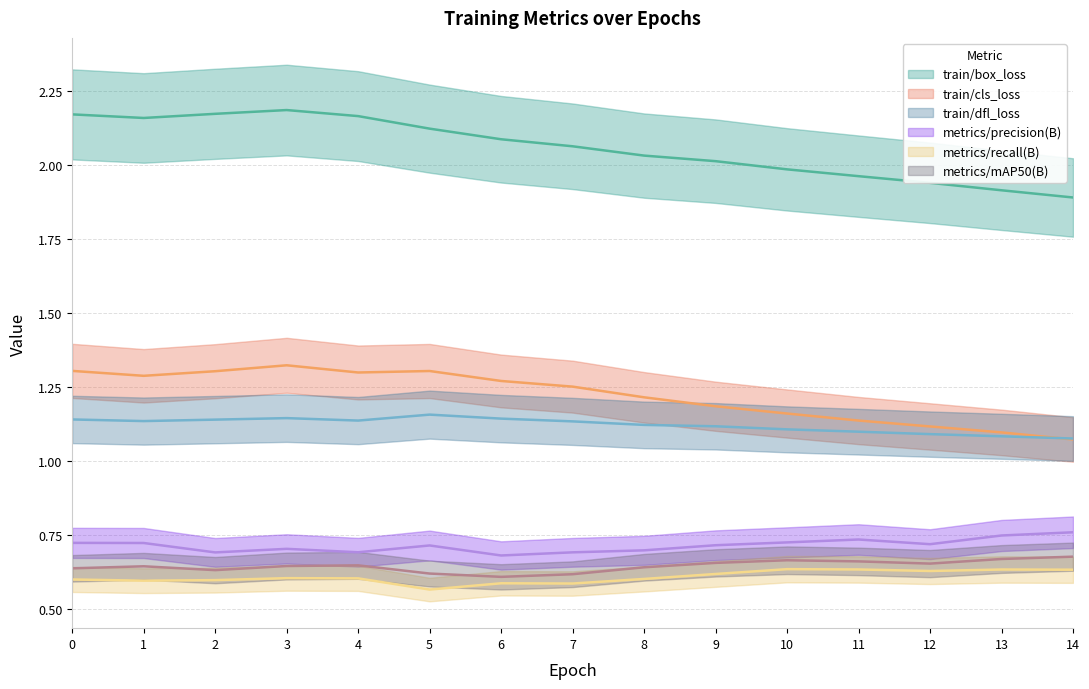

What is the value of the metrics/mAP50(B) point at the 10th from the left?

0.7